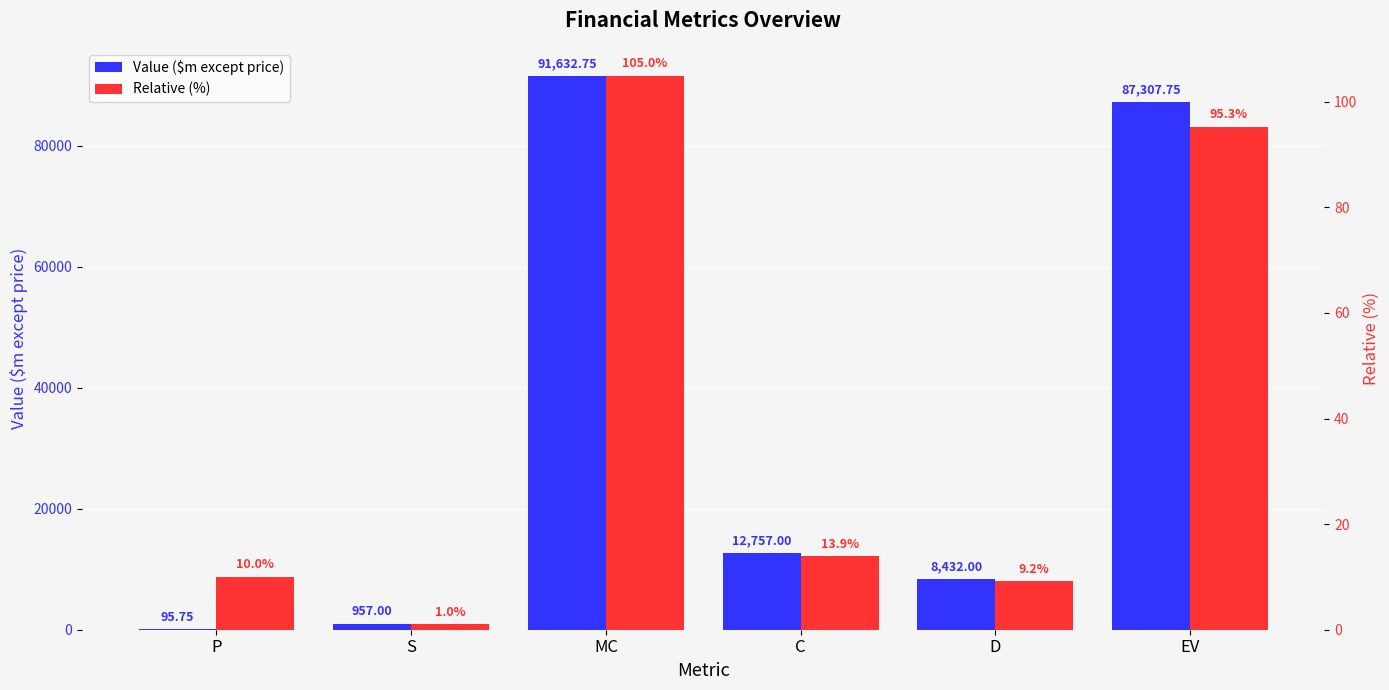

List the series in order of their overall mean, highest first.

Value ($m except price), Relative (%)